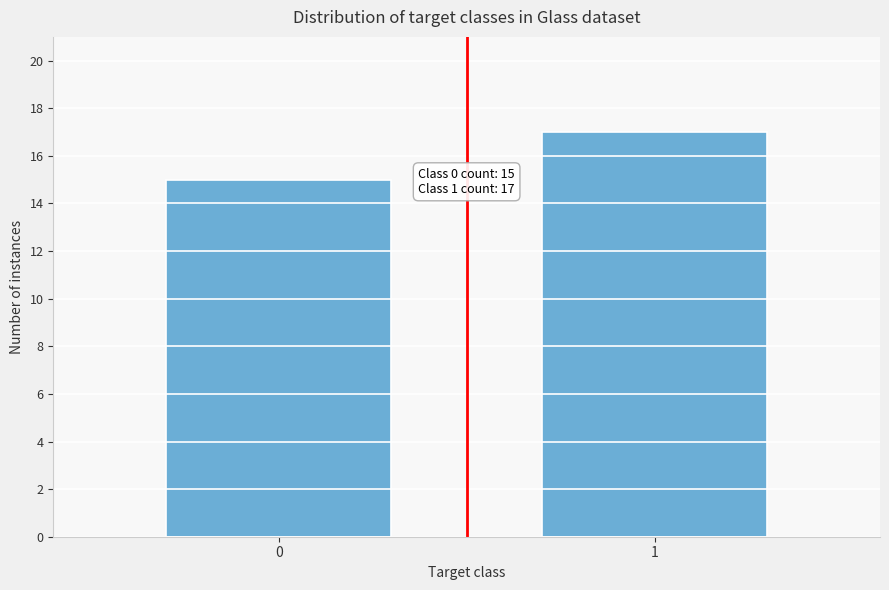

Reading left to right, what are all the values shown in this chart?

0=15	1=17